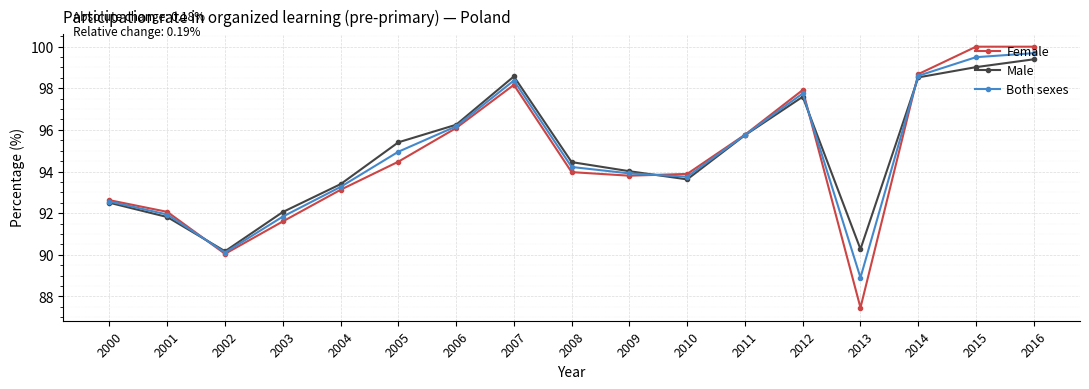

What are all the series names shown in the legend?

Female, Male, Both sexes